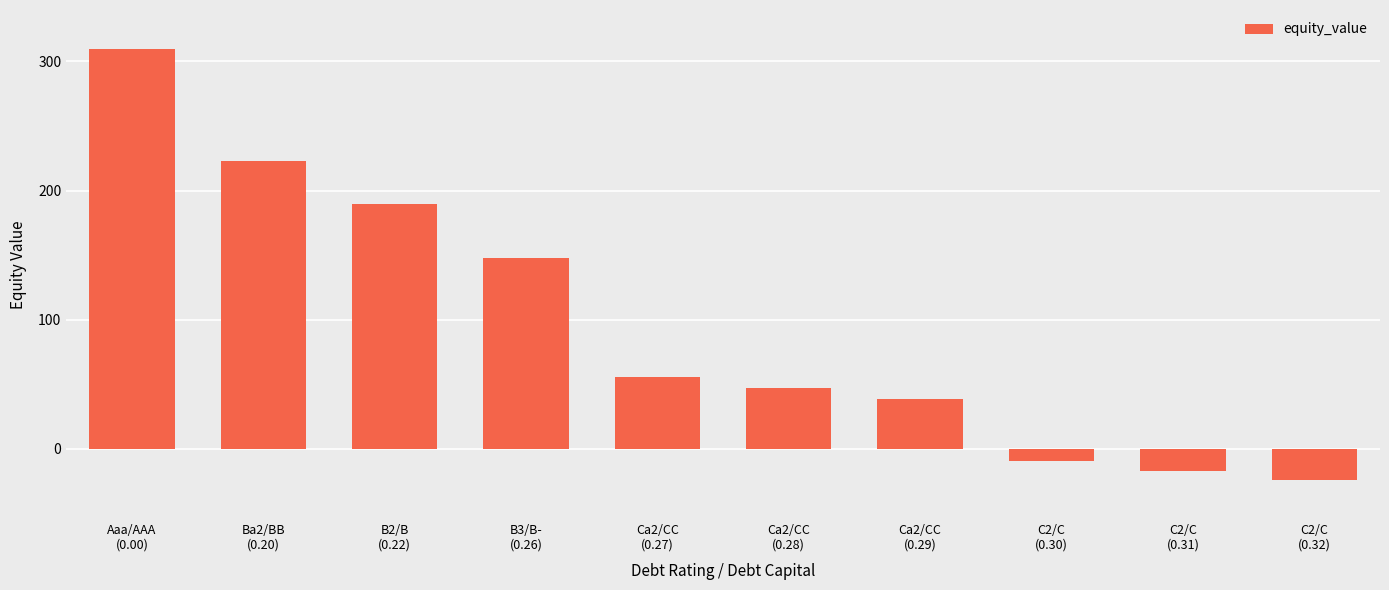

What is the value of the 2nd bar from the left?

222.7